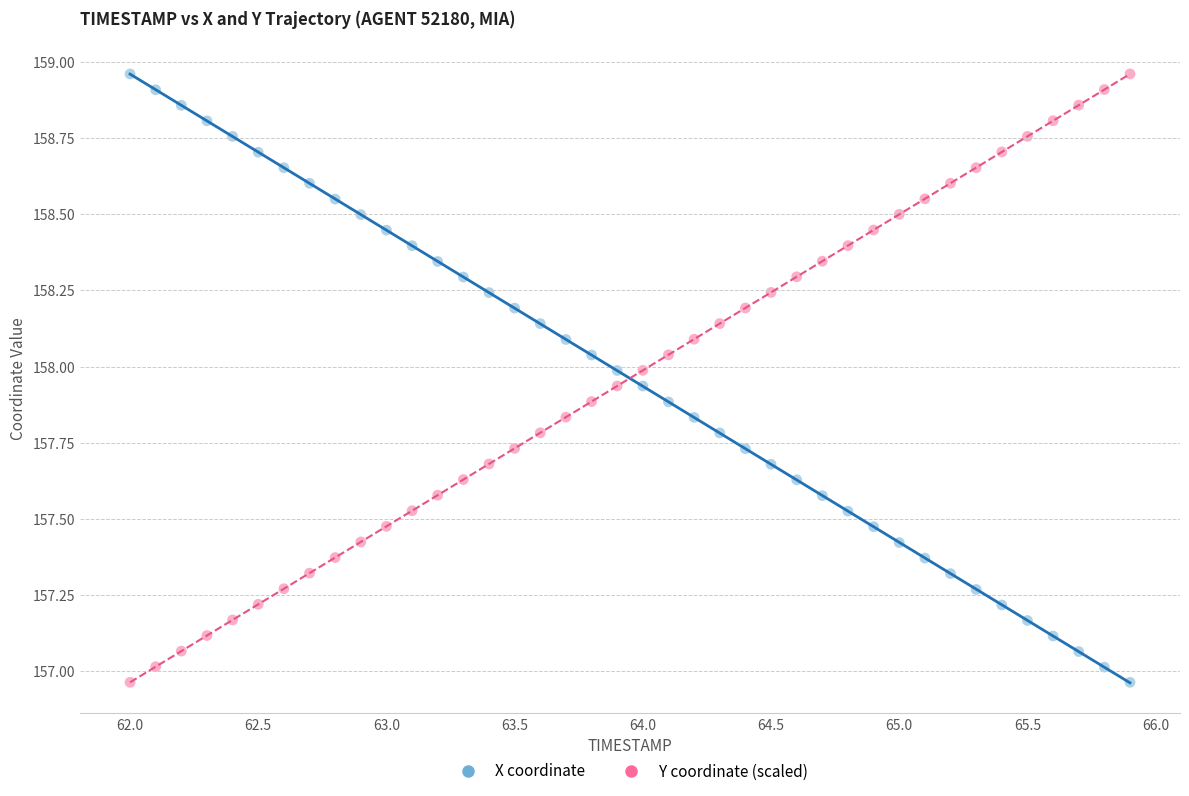

Across all data points, what is the range of X values (max minus min)?

3.9